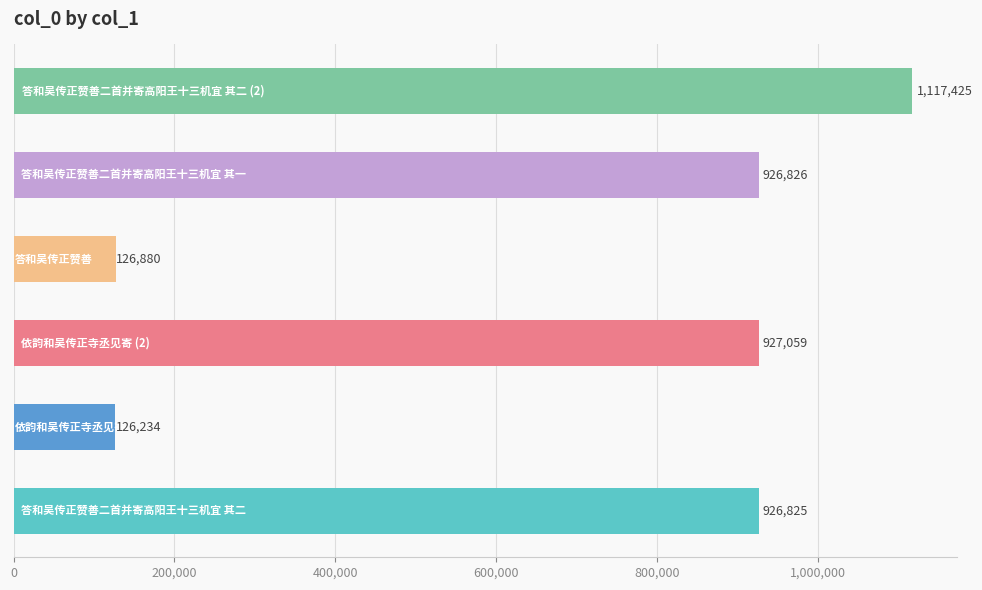

Reading bottom to top, what are all the values shown in this chart?

926825	126234	927059	126880	926826	1117425